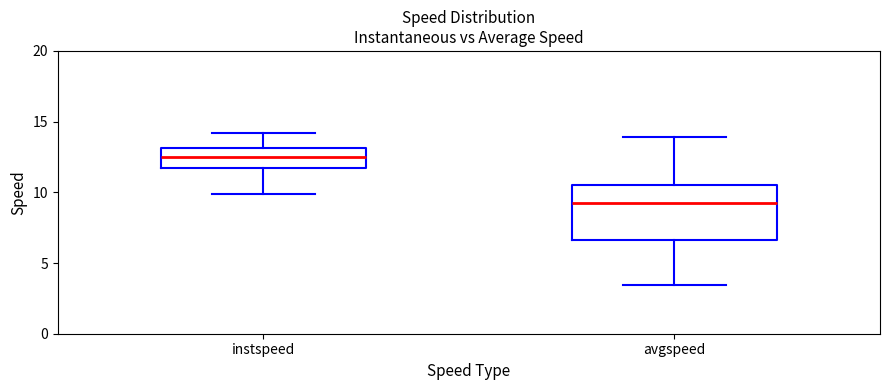

Where does the upper whisker of the box for instspeed end on the y-axis? The values are not printed on the chart, so give them approximately, as read against the axis.

14.0